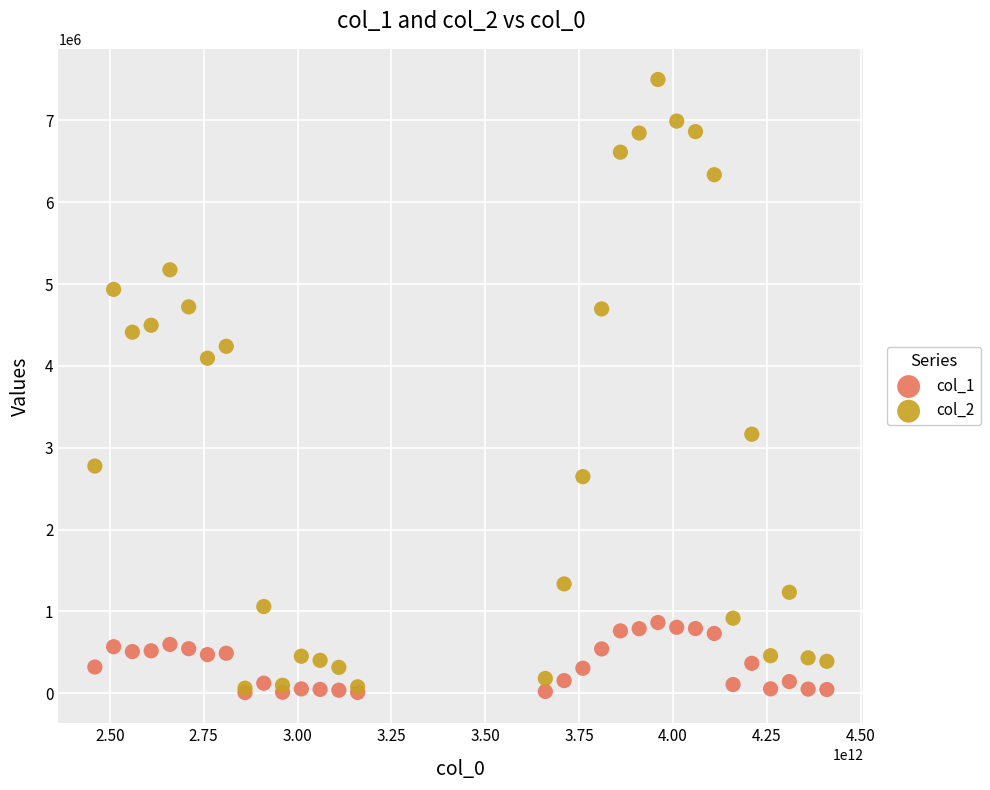

What are all the series names shown in the legend?

col_1, col_2